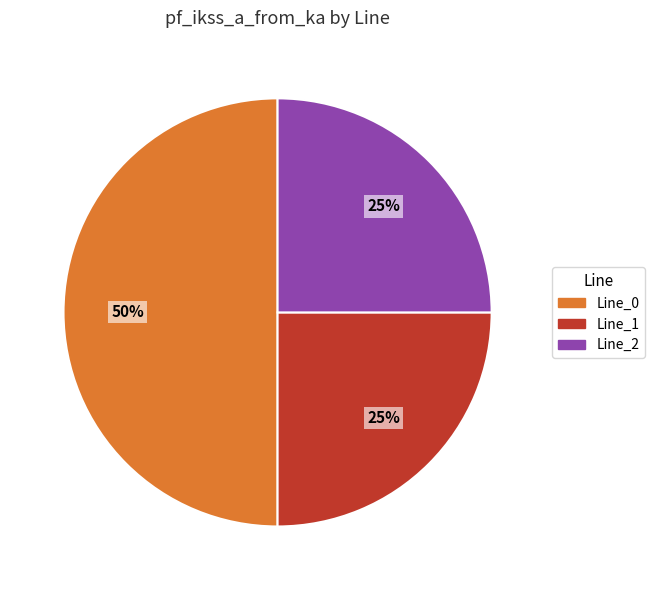

Do Line_2 and Line_0 together represent more than half of the pie?

Yes